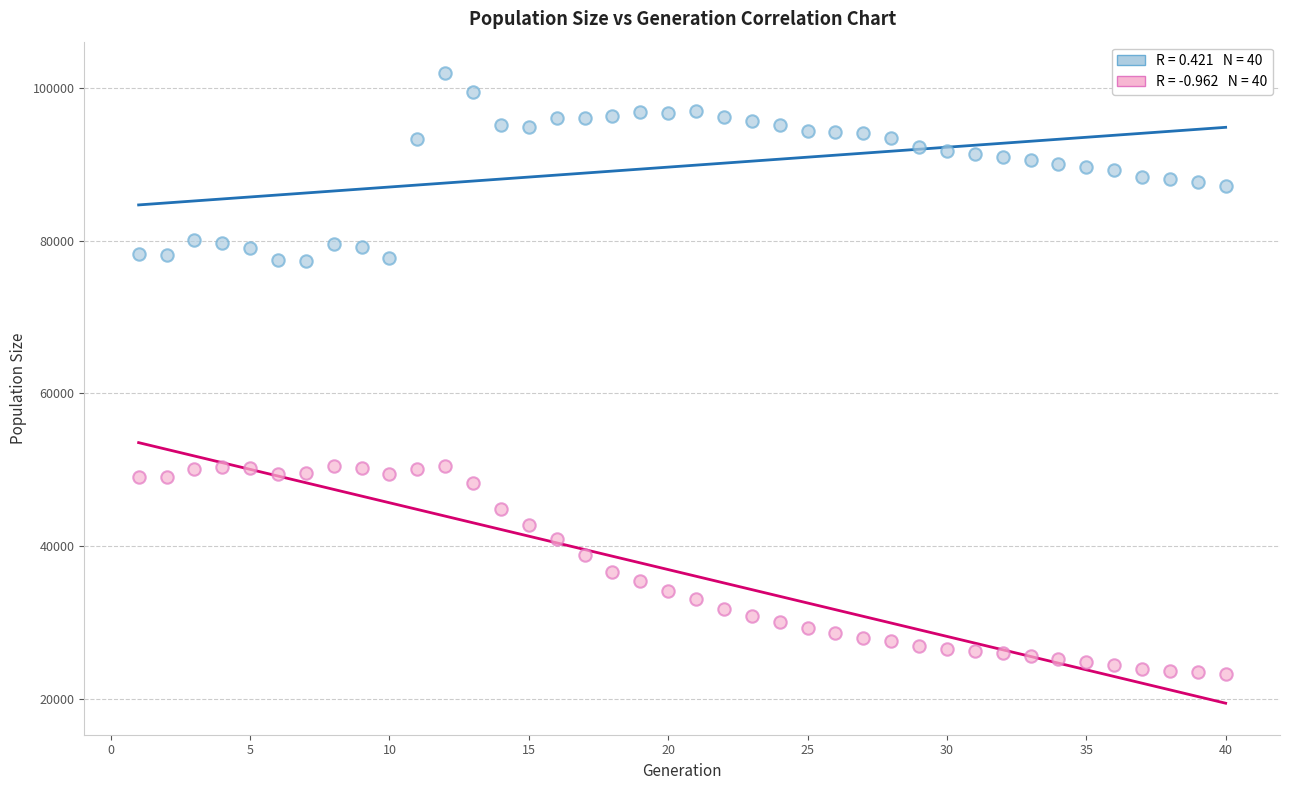

Across all data points, what is the range of Y values (max minus min)?

78587